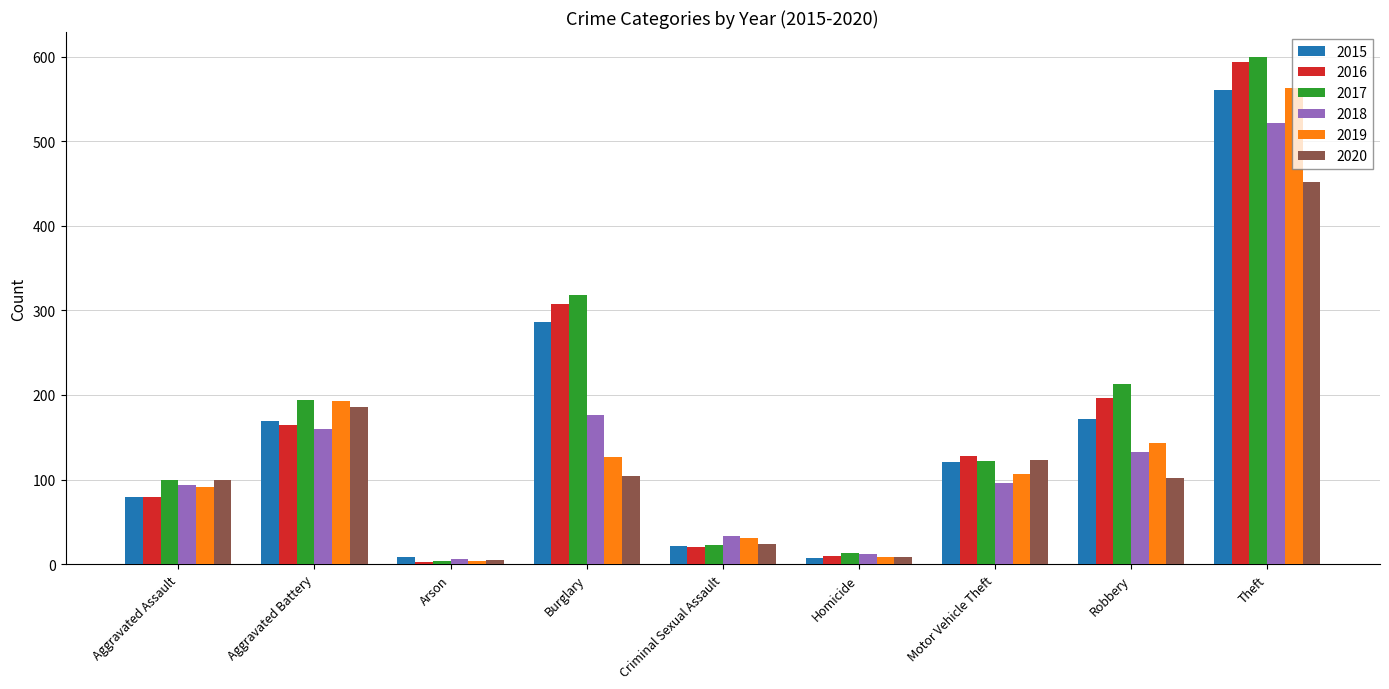

How many bars are there in each group?

6